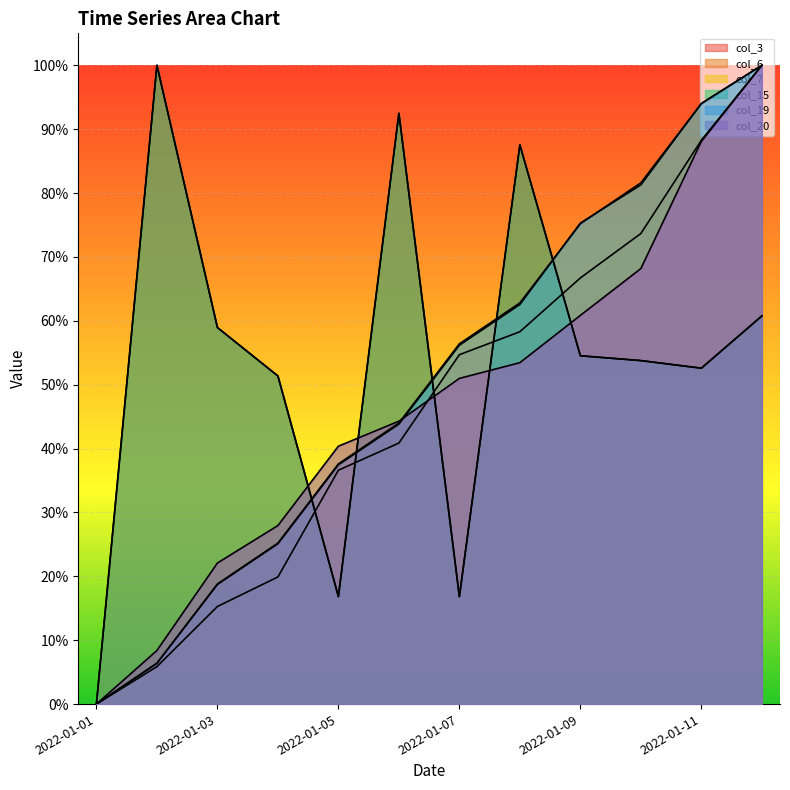

What is the sum of the col_3 values at 2022-01-03 and 2022-01-12?

1.2